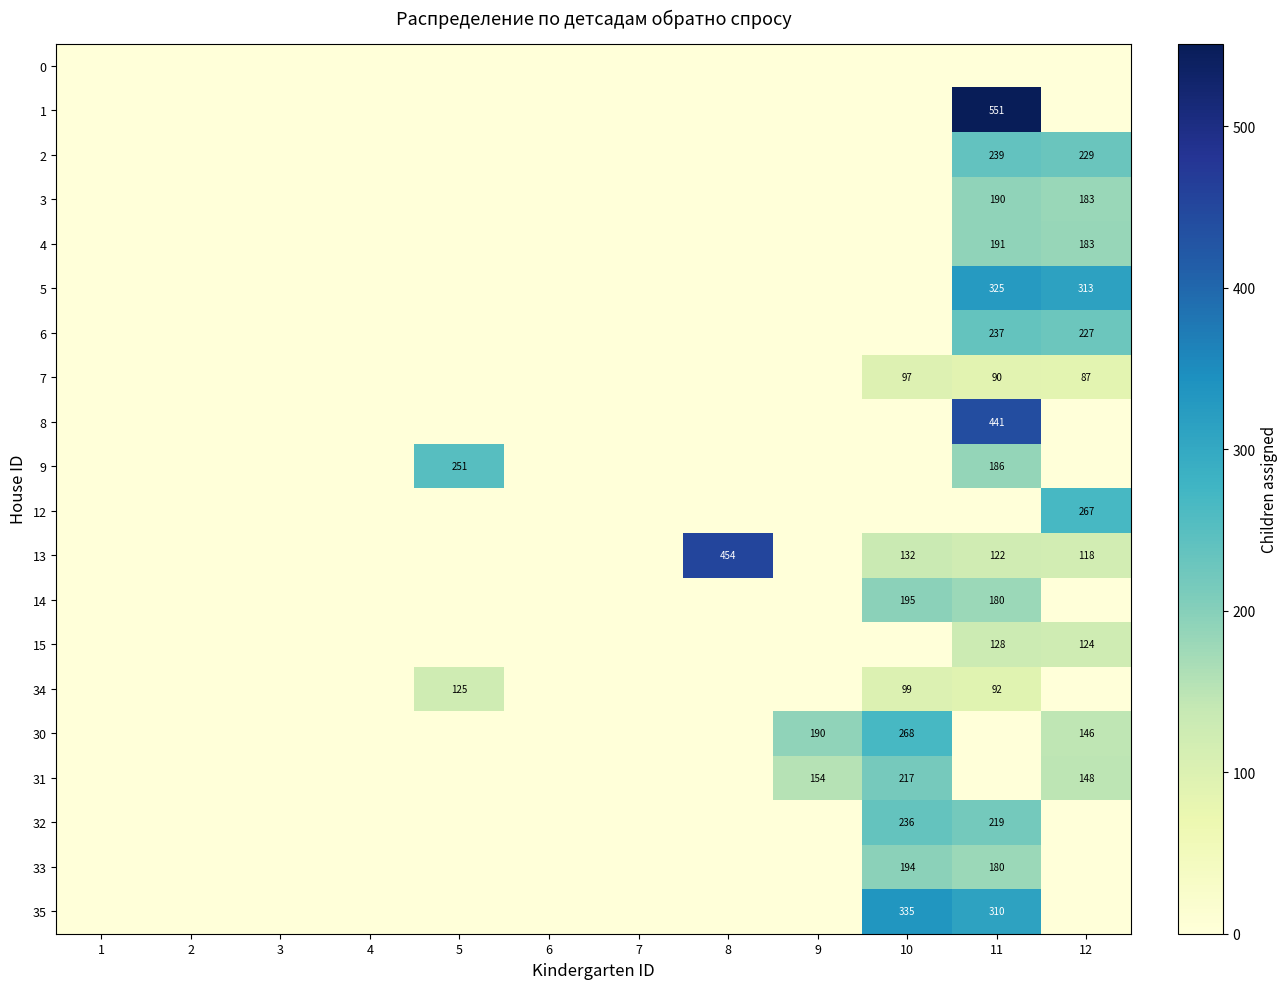

Is the value of 33 at 11 greater than the value of 4 at 12?

No